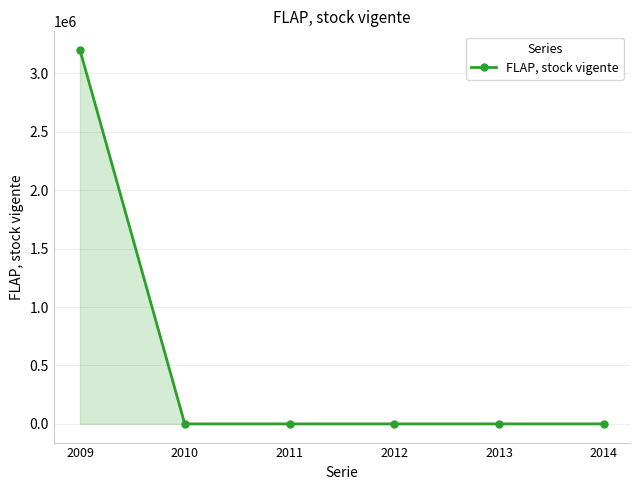

What is the maximum value shown in the chart?

3198606